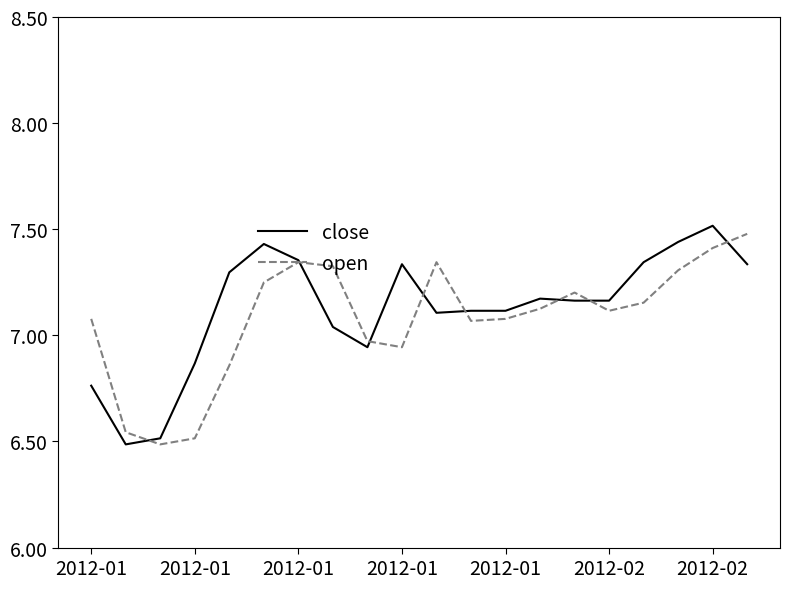

Reading left to right, extract all data points from this chart.

close: 6.8	6.5	6.5	6.9	7.3	7.4	7.4	7.0	6.9	7.3	7.1	7.1	7.1	7.2	7.2	7.2	7.3	7.4	7.5	7.3
open: 7.1	6.5	6.5	6.5	6.9	7.2	7.3	7.3	7.0	6.9	7.3	7.1	7.1	7.1	7.2	7.1	7.2	7.3	7.4	7.5